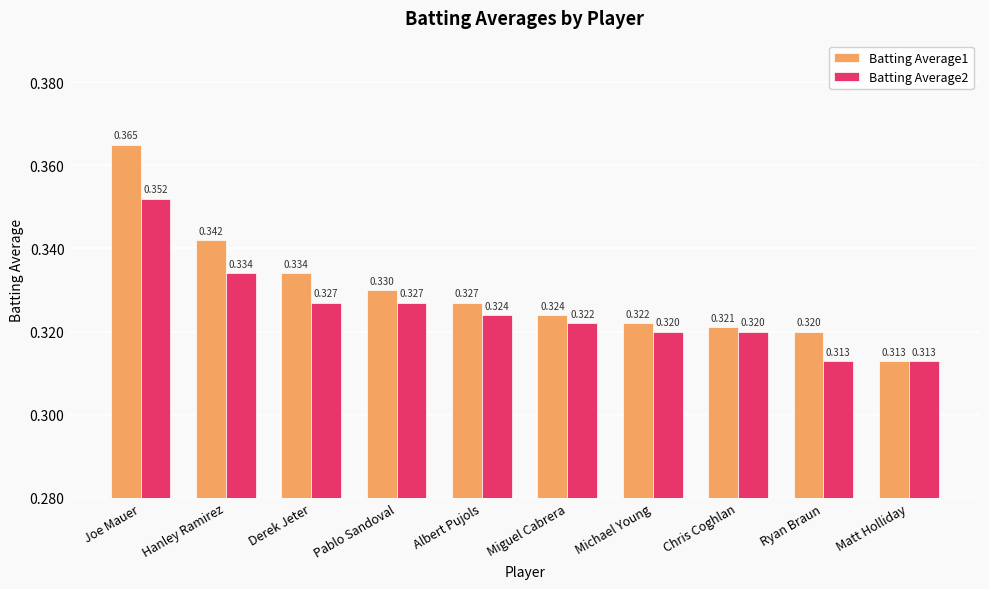

What is the difference between the maximum and minimum values in the Batting Average1 series?

0.1